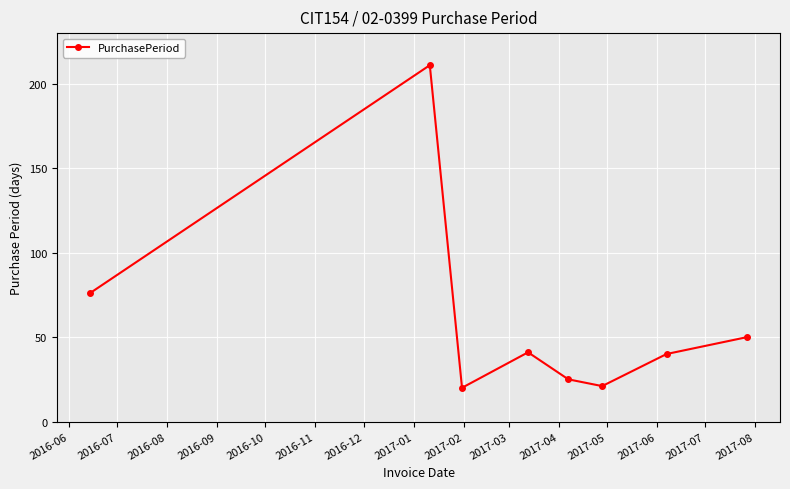

How many interior local peaks (higher than both neighbors) does the data have?

2